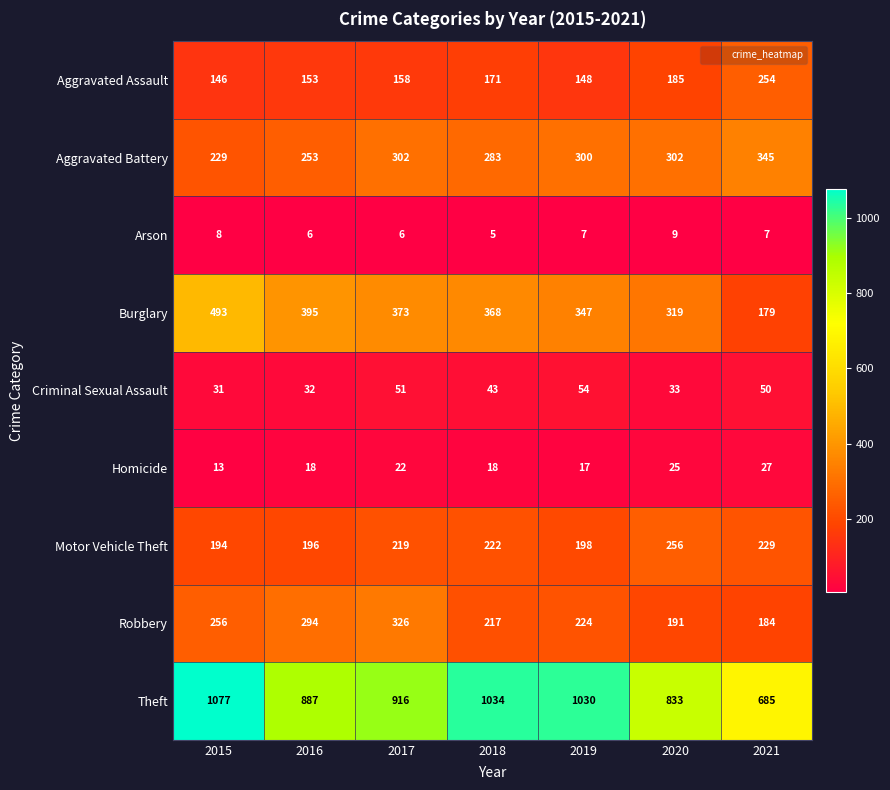

Is it true that Homicide equals 45 at 2021?

False